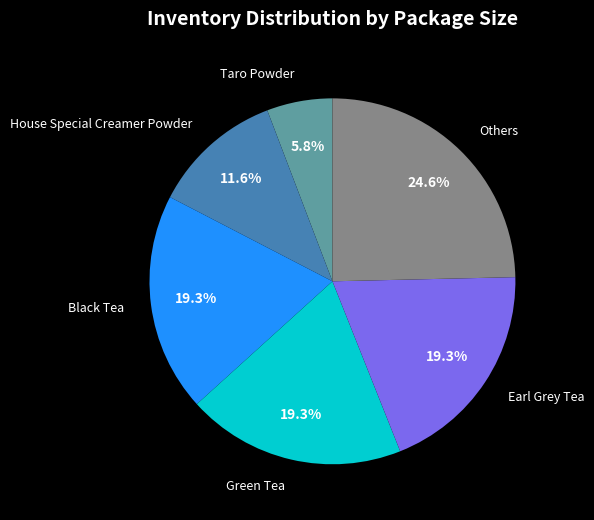

Which category has the biggest portion of the pie?

Others